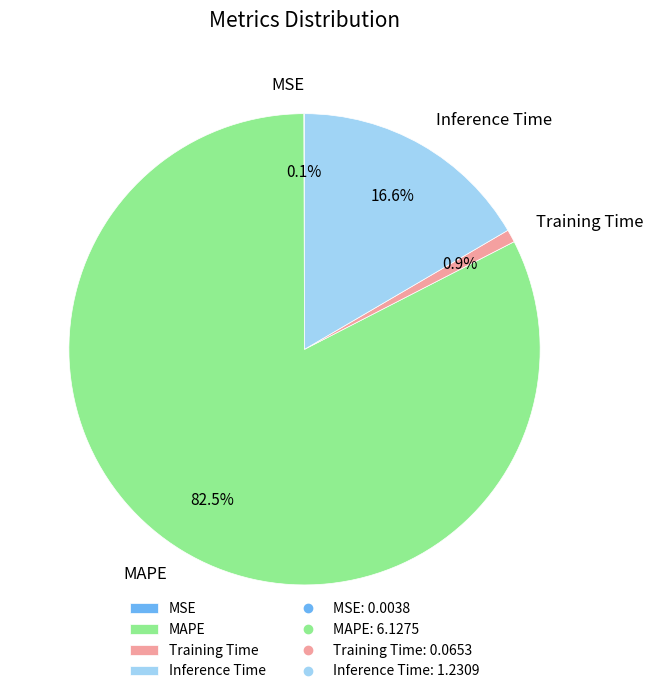

Which has a higher value, MAPE or Inference Time?

MAPE